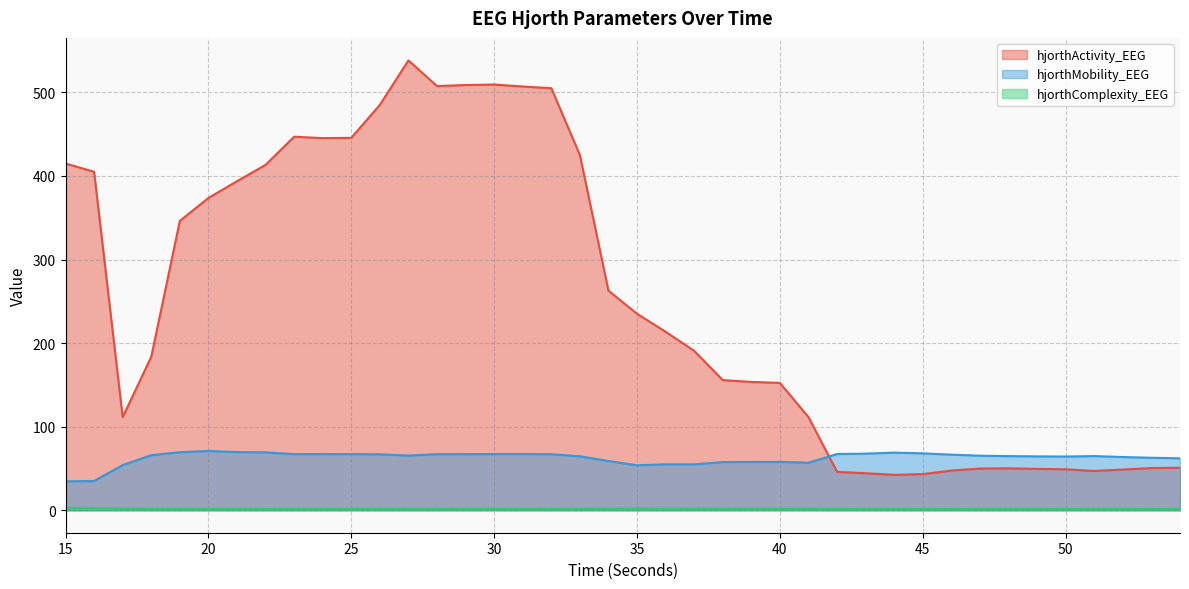

What is the value of the hjorthMobility_EEG point at the 15th from the left?

67.1